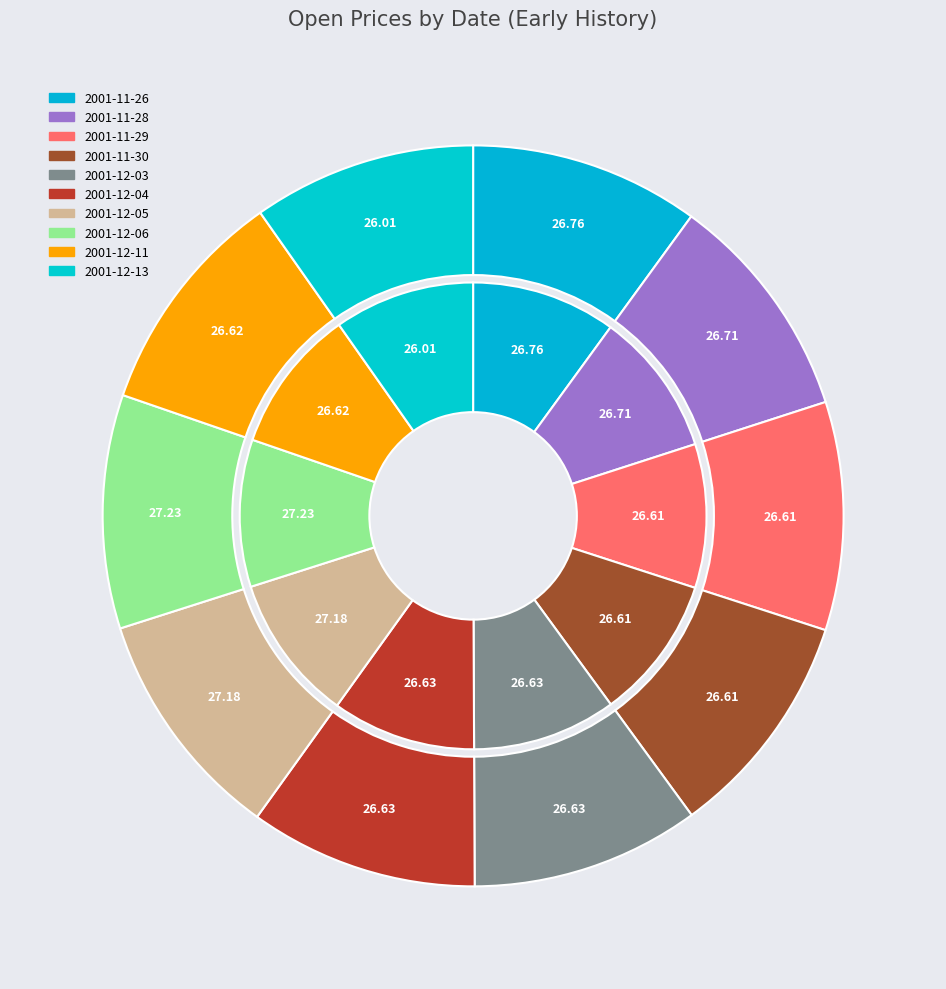

Does 2001-12-06 account for over 50% of the chart?

No